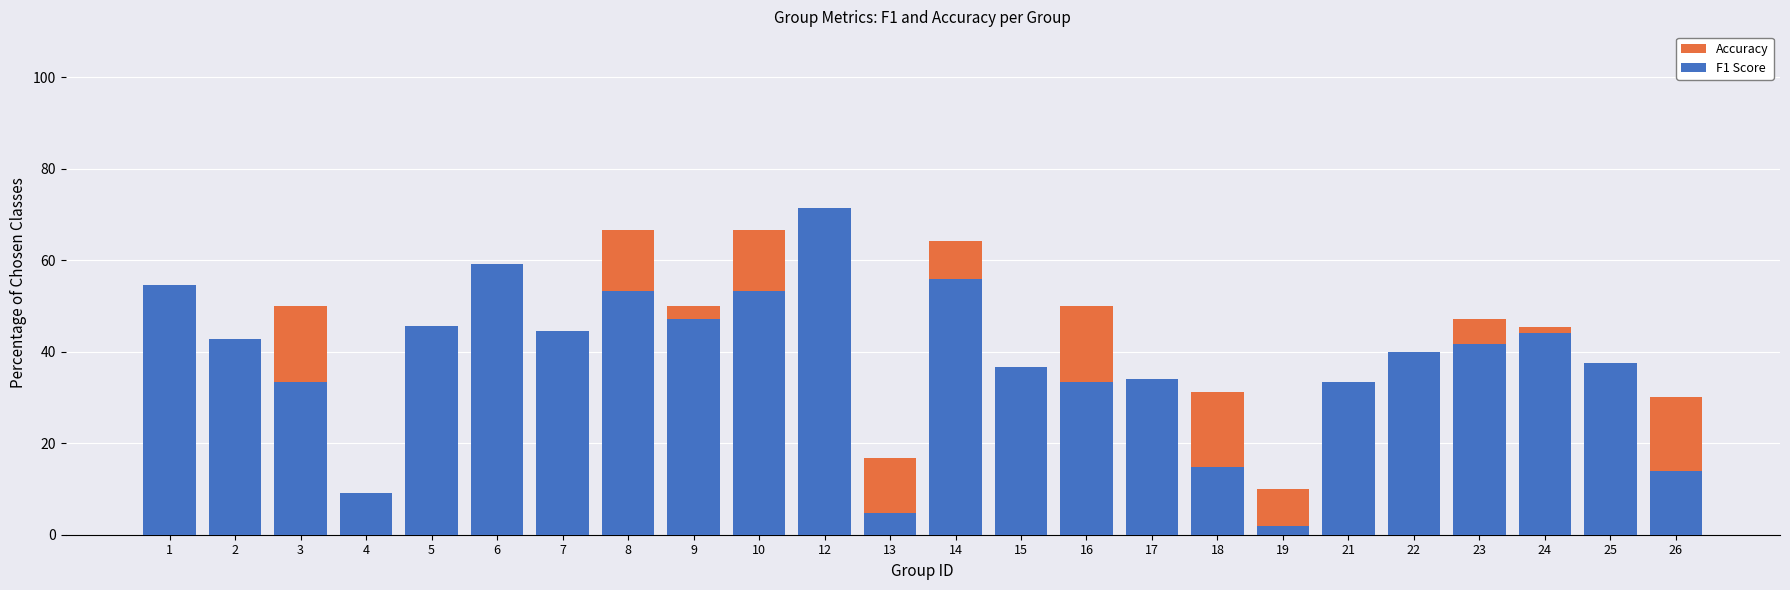

How many bars are there in each group?

2